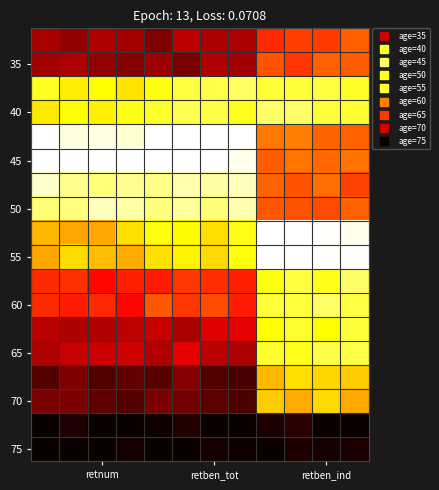

At which category is the sum across all series the highest?

9